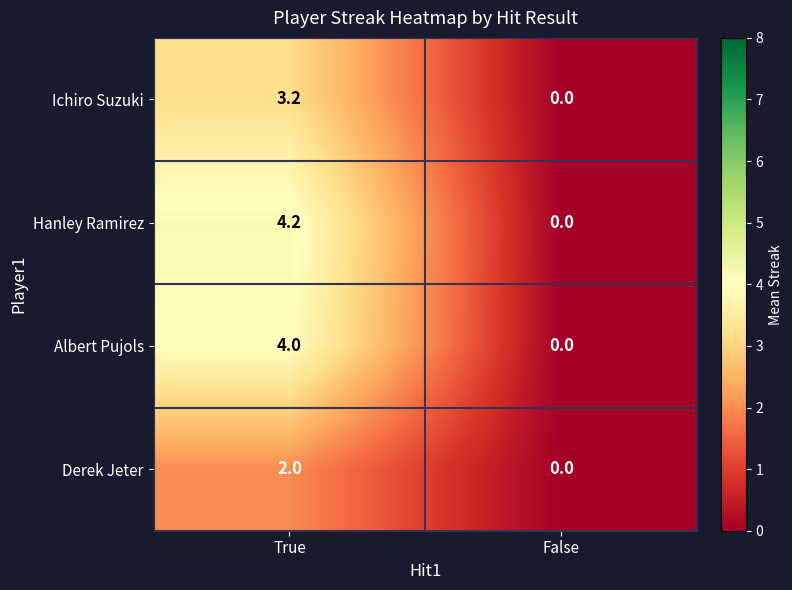

Reading left to right, transcribe all the data shown in this chart.

Ichiro Suzuki: True=3.2	False=0.0
Hanley Ramirez: True=4.2	False=0.0
Albert Pujols: True=4.0	False=0.0
Derek Jeter: True=2.0	False=0.0